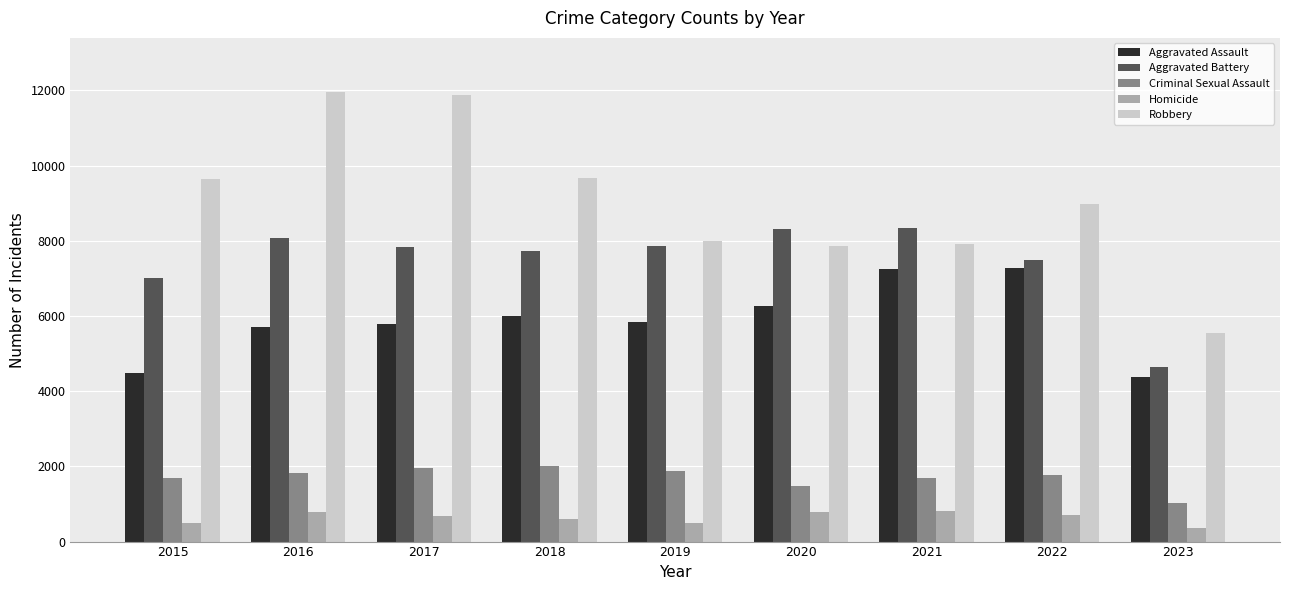

What is the greatest value displayed?

11960